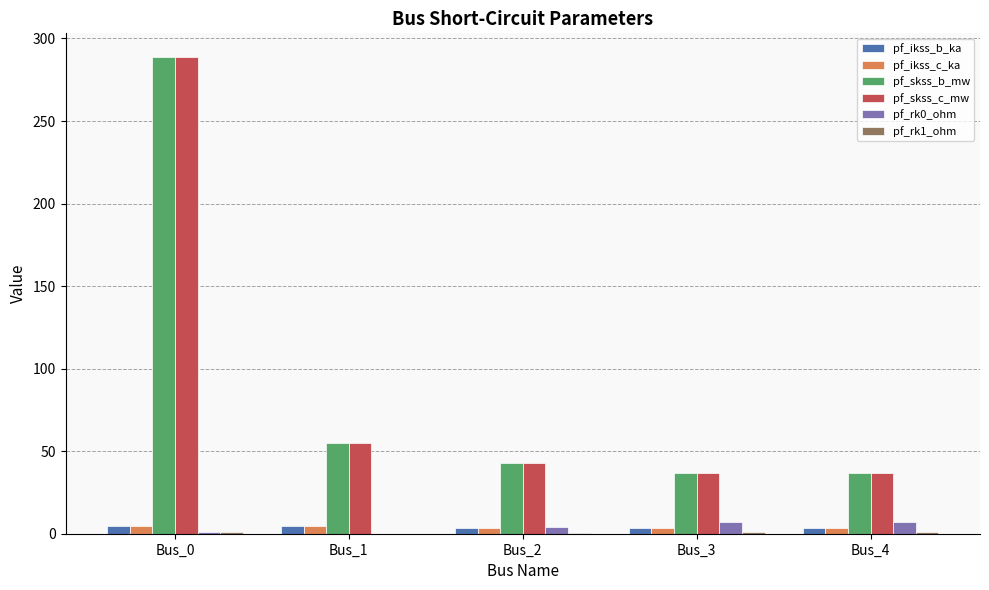

The value of pf_skss_c_mw at Bus_2 is 12.5. True or false?

False